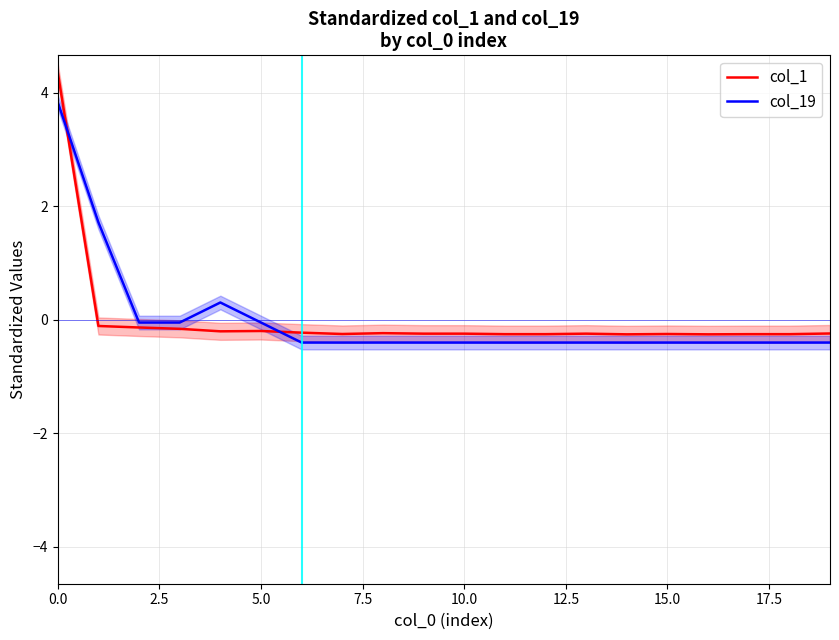

What is the difference between the col_1 values at 0.0 and 15.0?

4.6